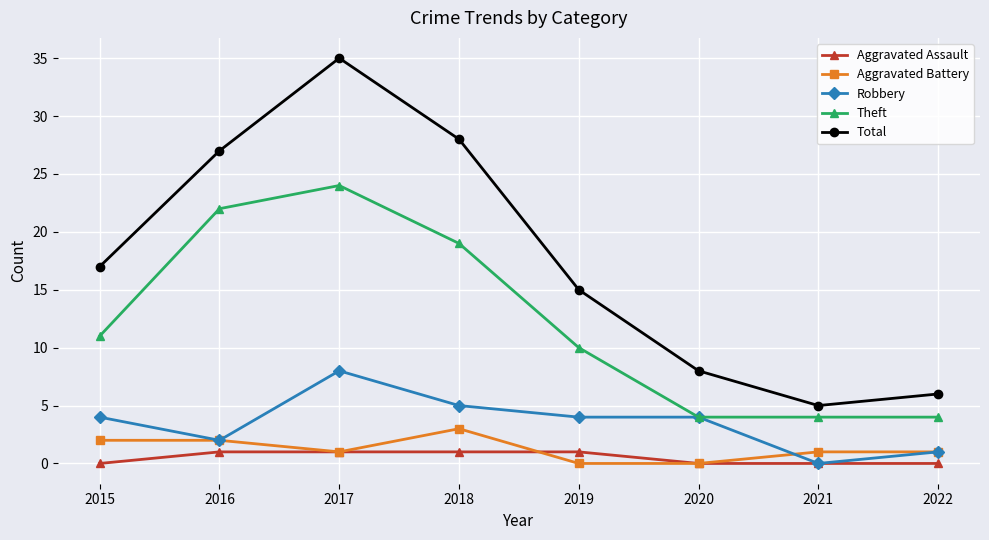

True or false: Total and Theft intersect in this chart.

False